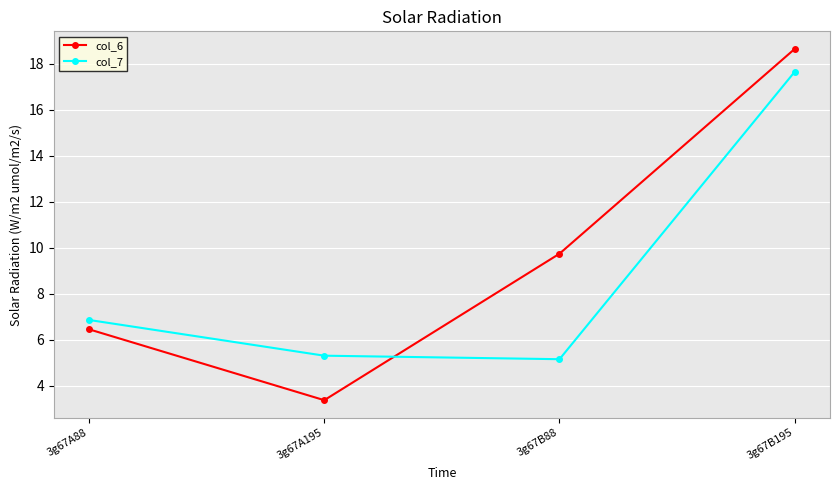

Rank the categories by col_7 value from highest to lowest.

3g67B195, 3g67A88, 3g67A195, 3g67B88